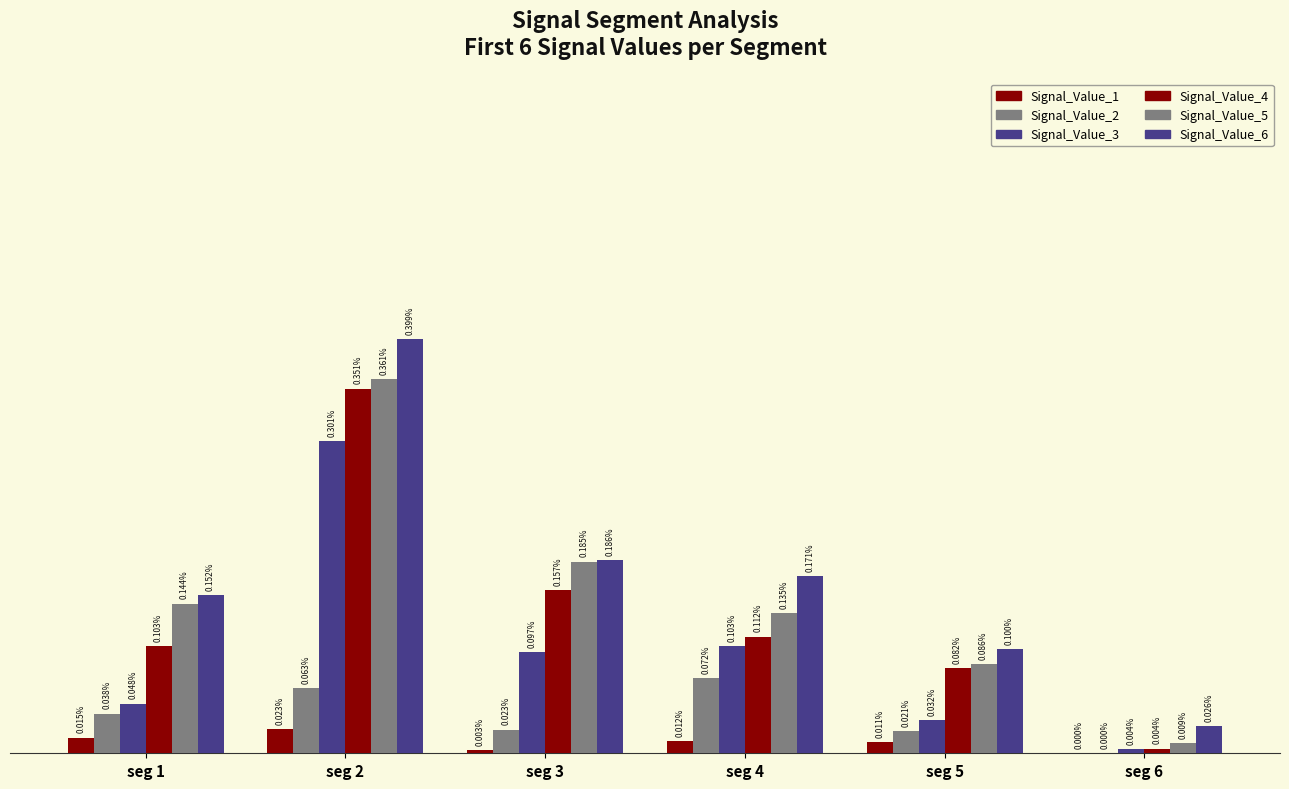

Does the chart contain stacked bars?

No